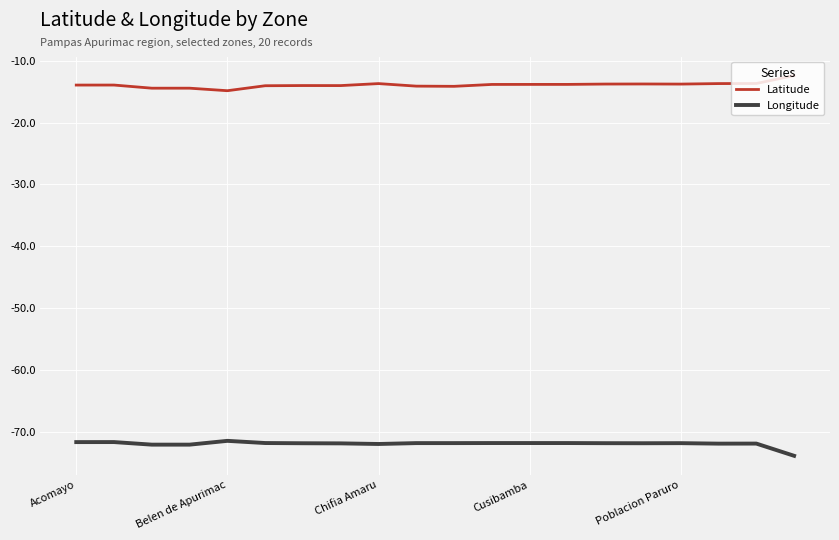

True or false: Longitude and Latitude cross at least once.

False